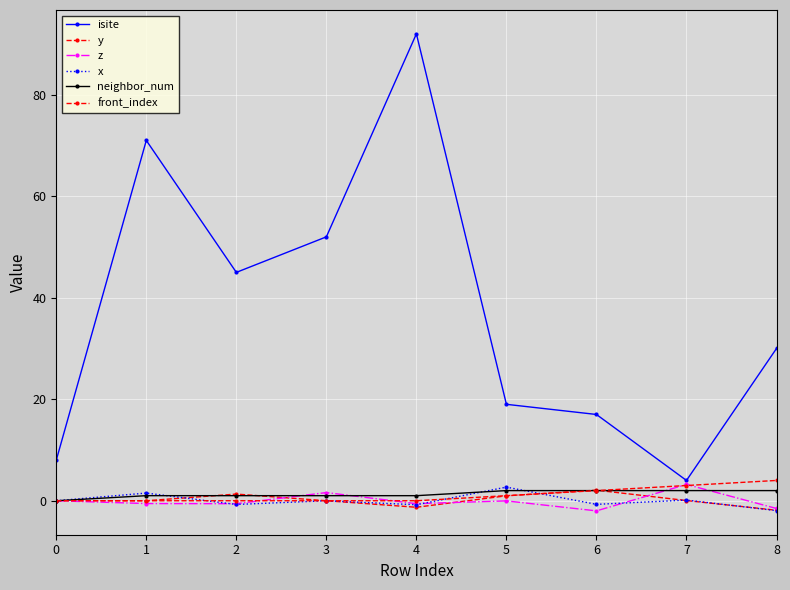

How many series are shown in this chart?

6